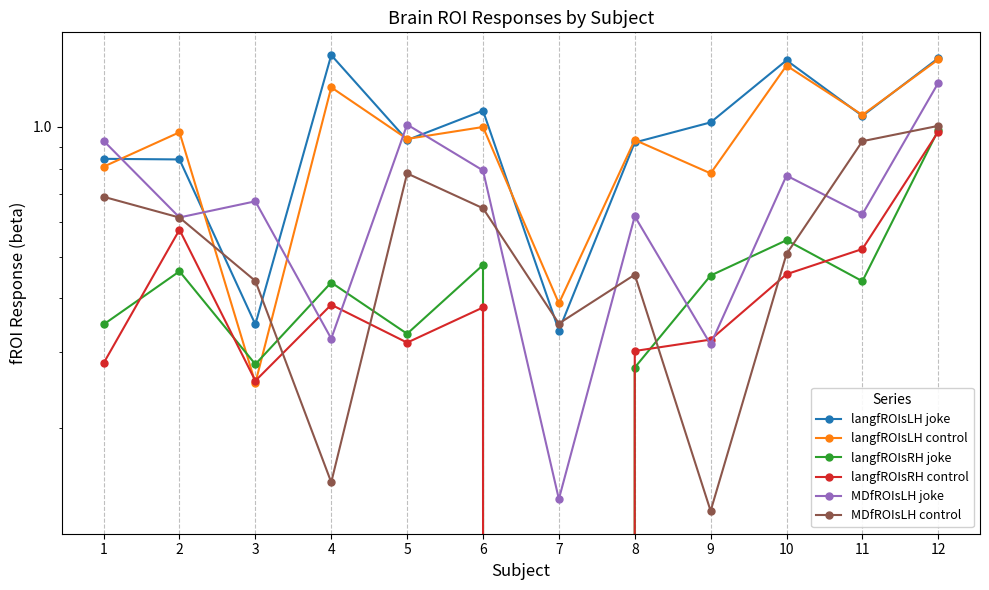

Where do langfROIsRH control and MDfROIsLH joke first cross each other?

3 and 4